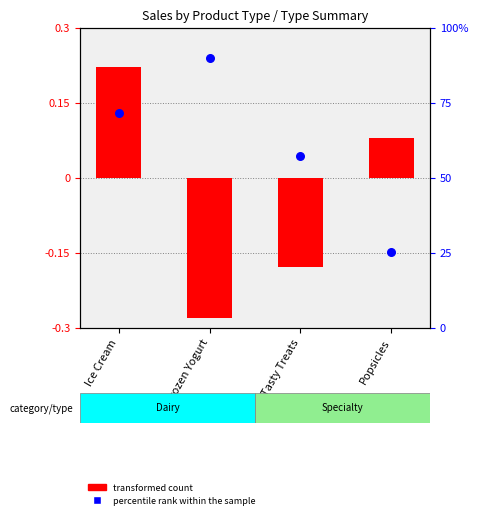

Which series has the largest Y range (max minus min)?

percentile rank within the sample